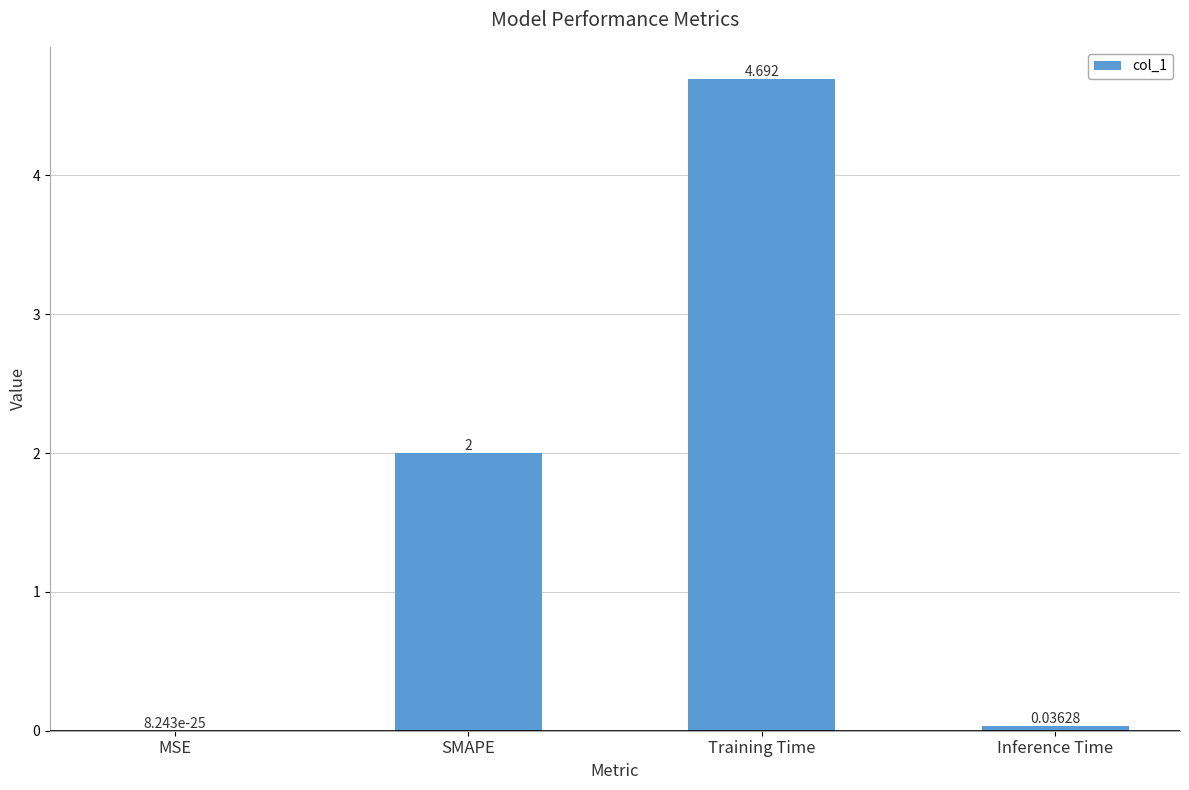

Which label corresponds to the largest value in the chart?

Training Time